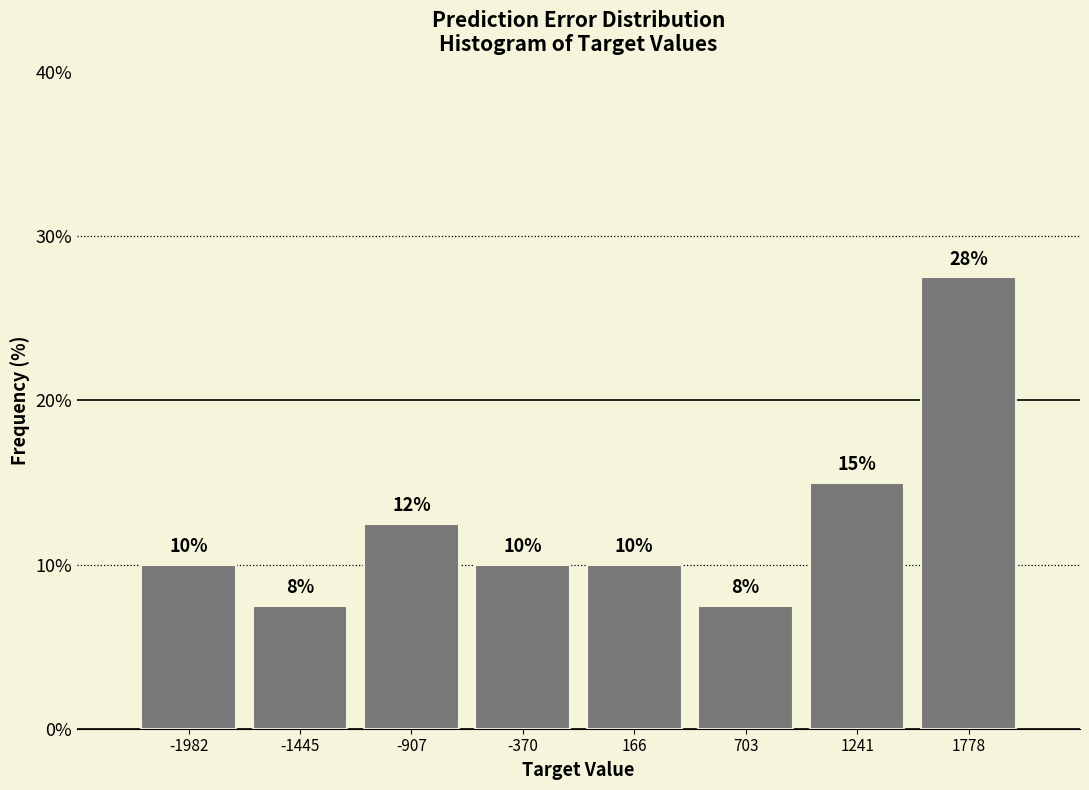

Which range on the x-axis has the tallest bar?

1500 to 2000